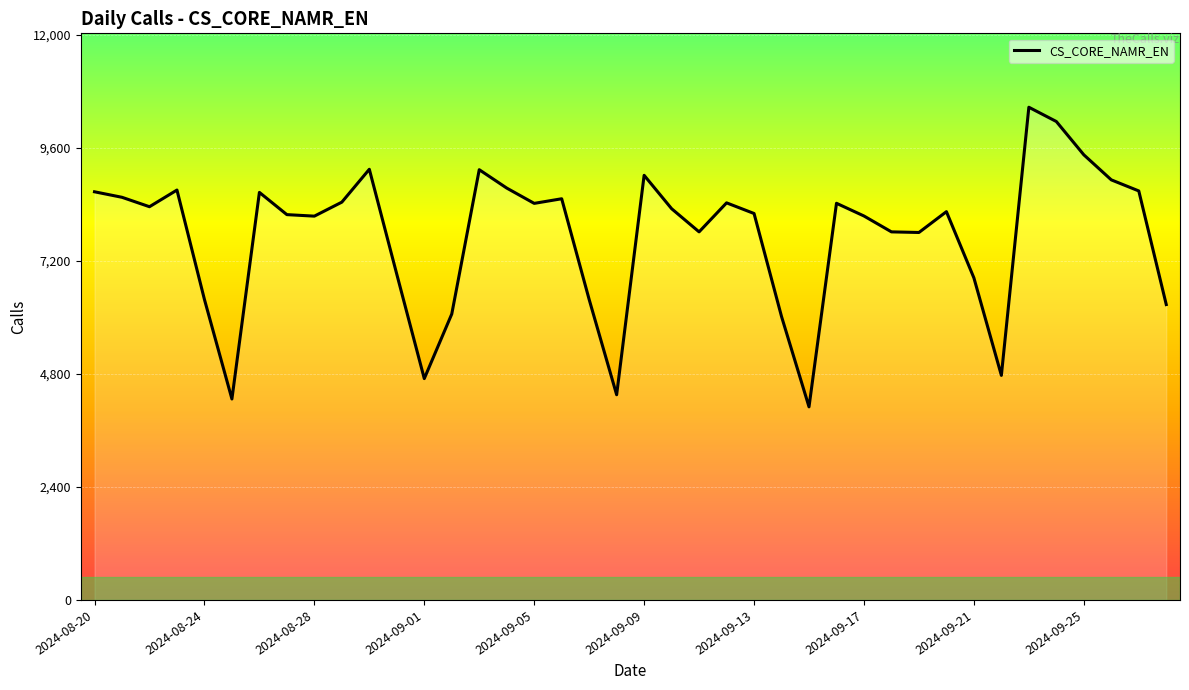

What is the maximum value shown in the chart?

10460